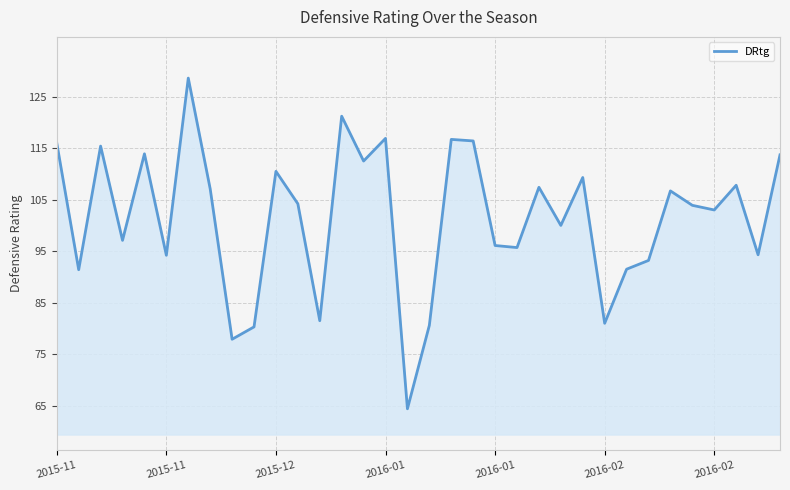

What is the sum of all values?

3450.4